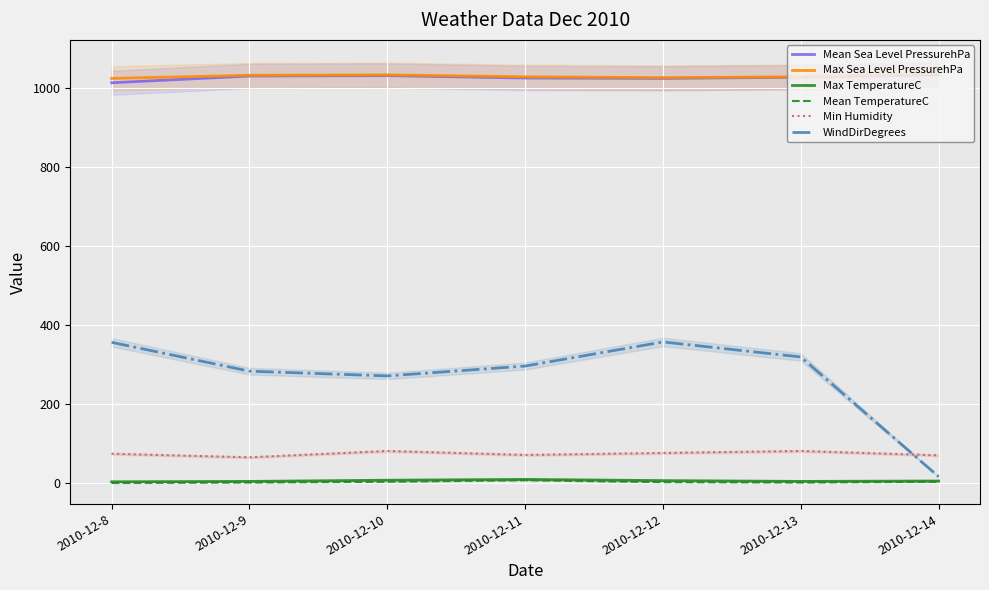

At which category does Max Sea Level PressurehPa reach its first local peak?

2010-12-10